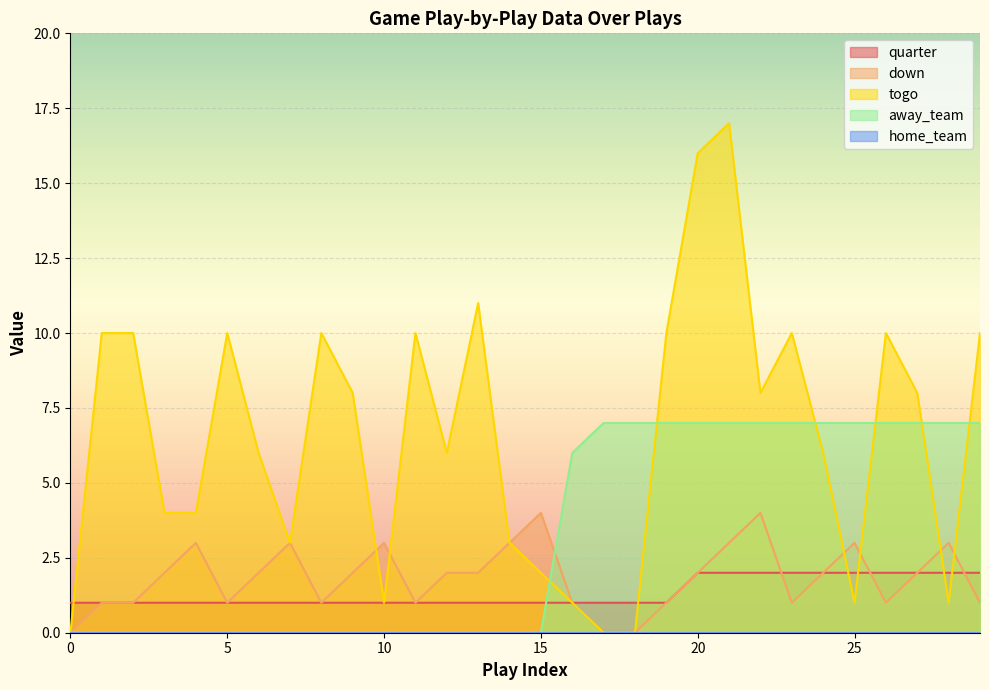

What is the maximum value for down?

4